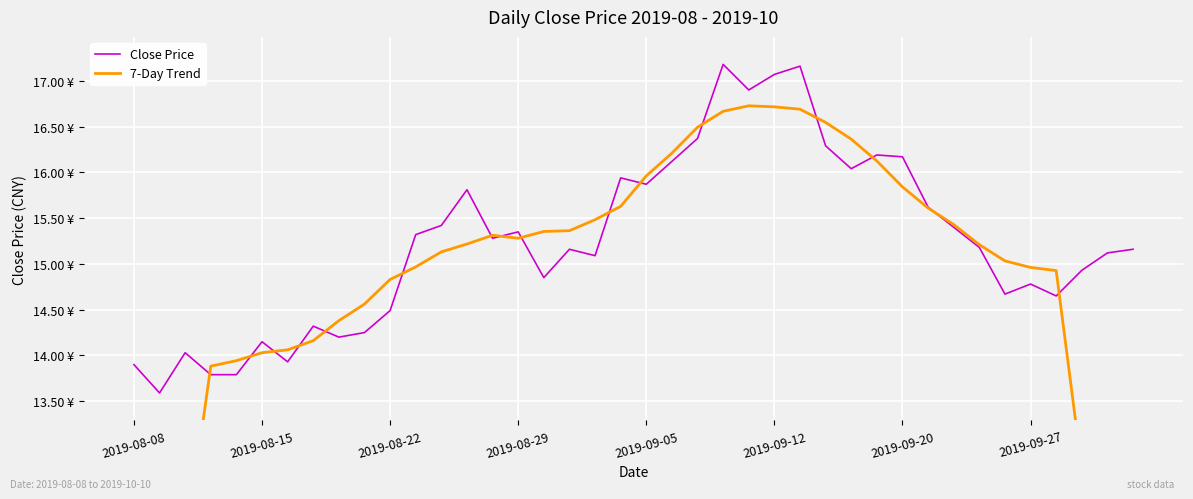

True or false: Close Price and 7-Day Trend cross at least once.

True